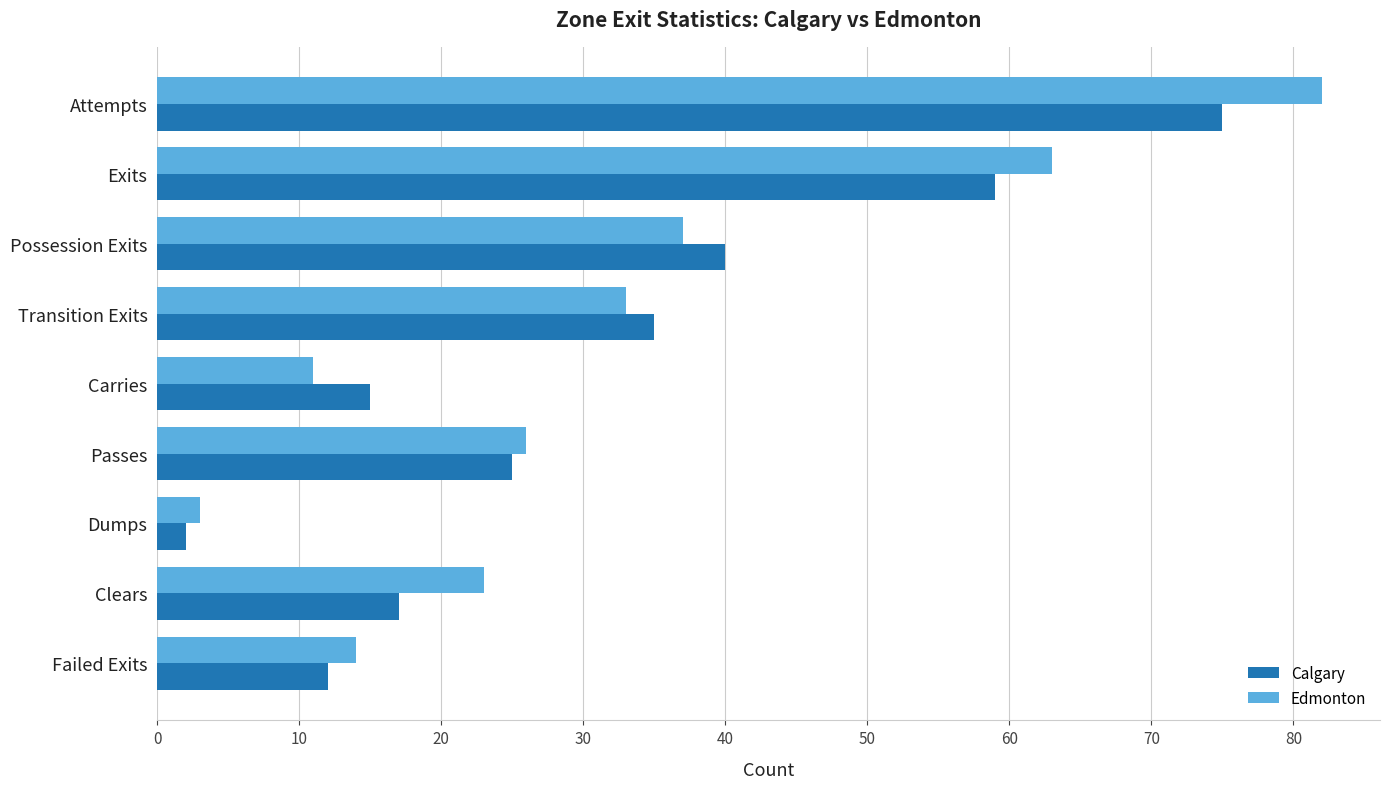

At which label is Edmonton closest to 42?

Possession Exits